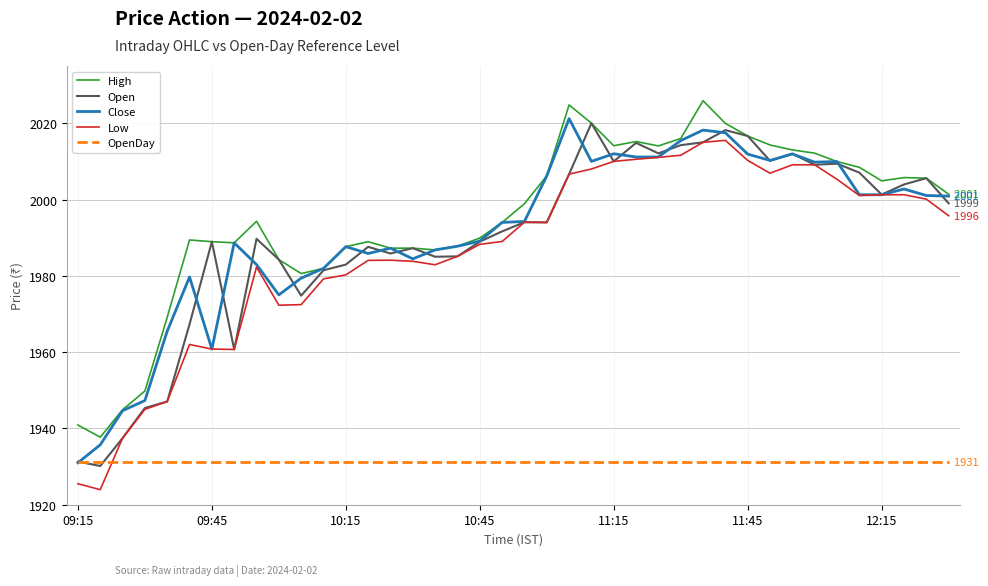

What is the lowest value of the Low series?

1924.0